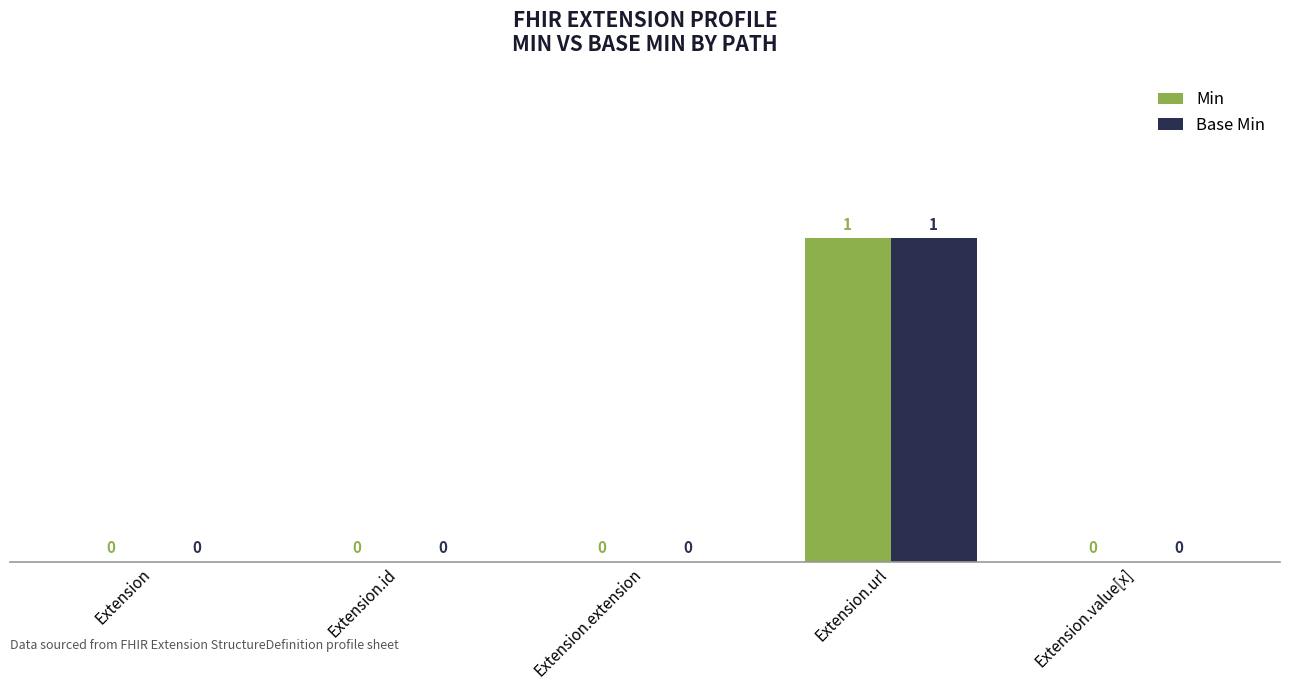

True or false: Min has a value of 1 at Extension.url.

True